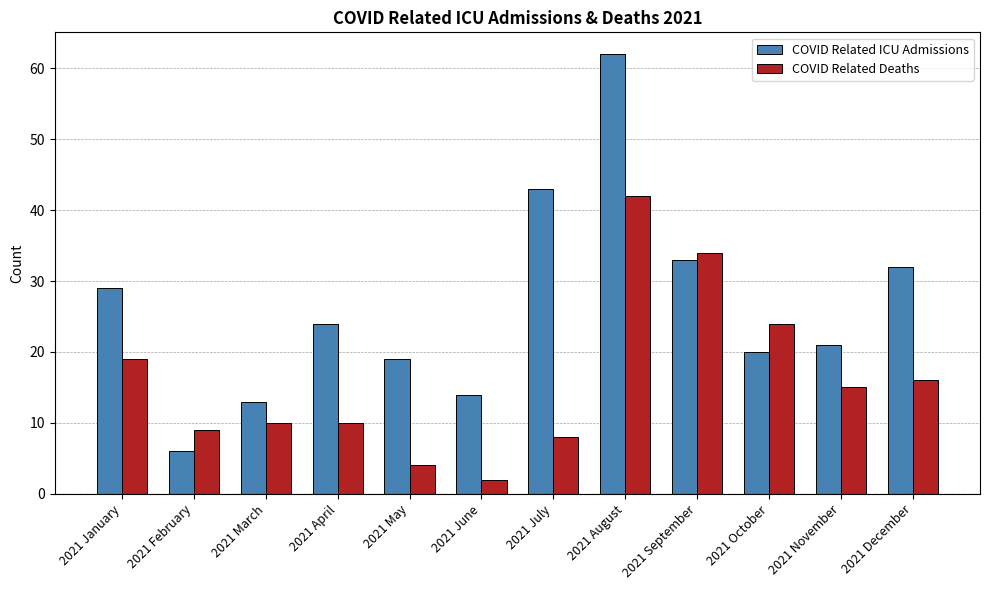

Is it true that COVID Related Deaths equals 2 at 2021 June?

True